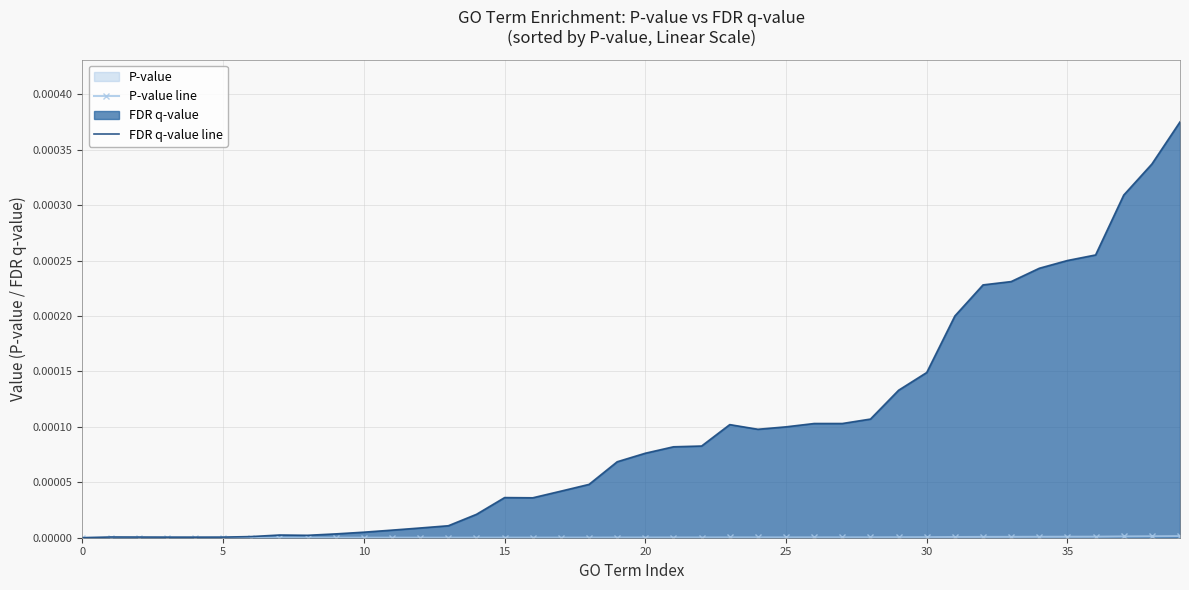

True or false: P-value line and FDR q-value line cross at least once.

False